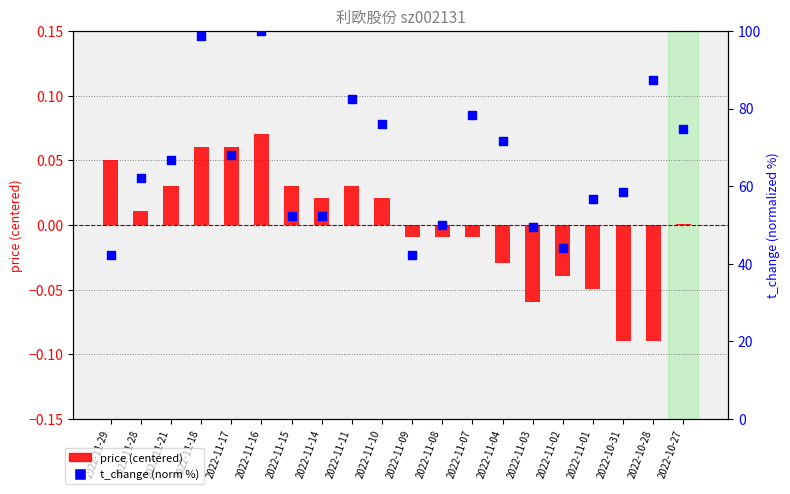

Which series has the largest total across all categories?

t_change (norm %)